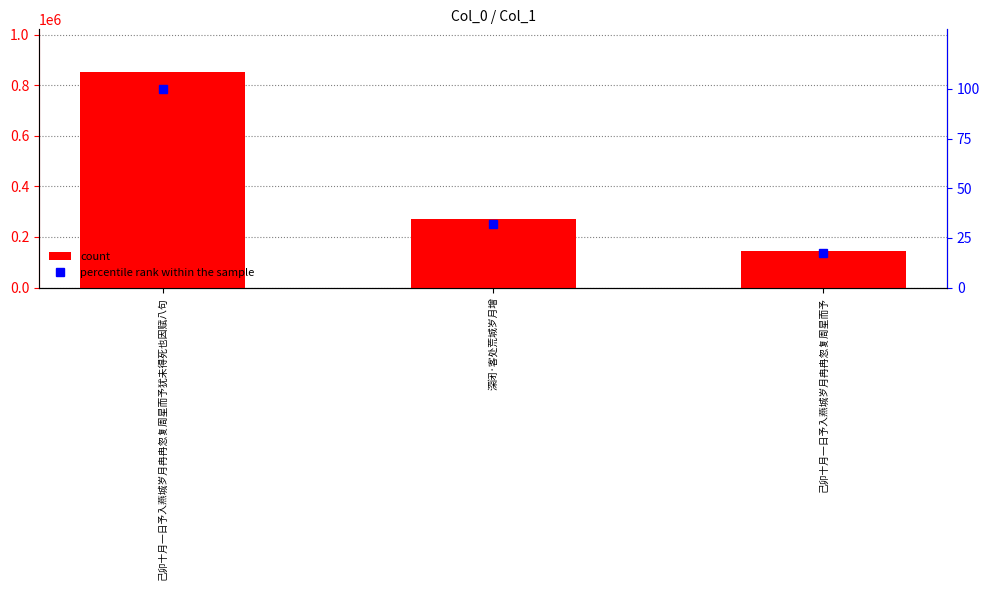

What is the average value of the count series?

422968.3